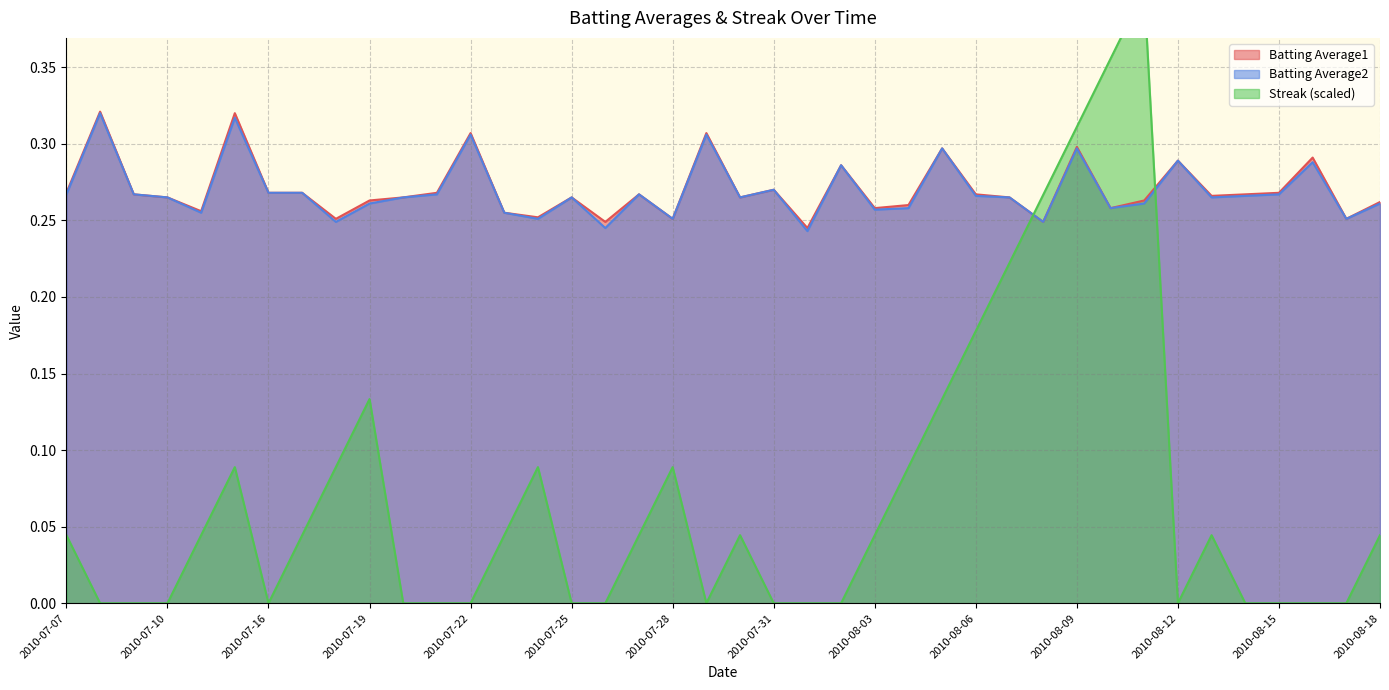

What are all the series names shown in the legend?

Batting Average1, Batting Average2, Streak